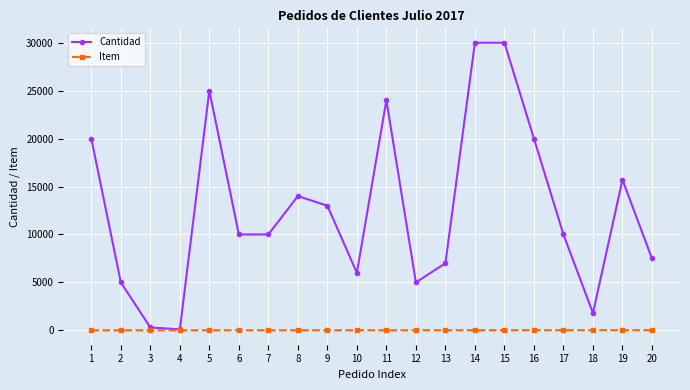

The Cantidad series shows 300 at 3. True or false?

True